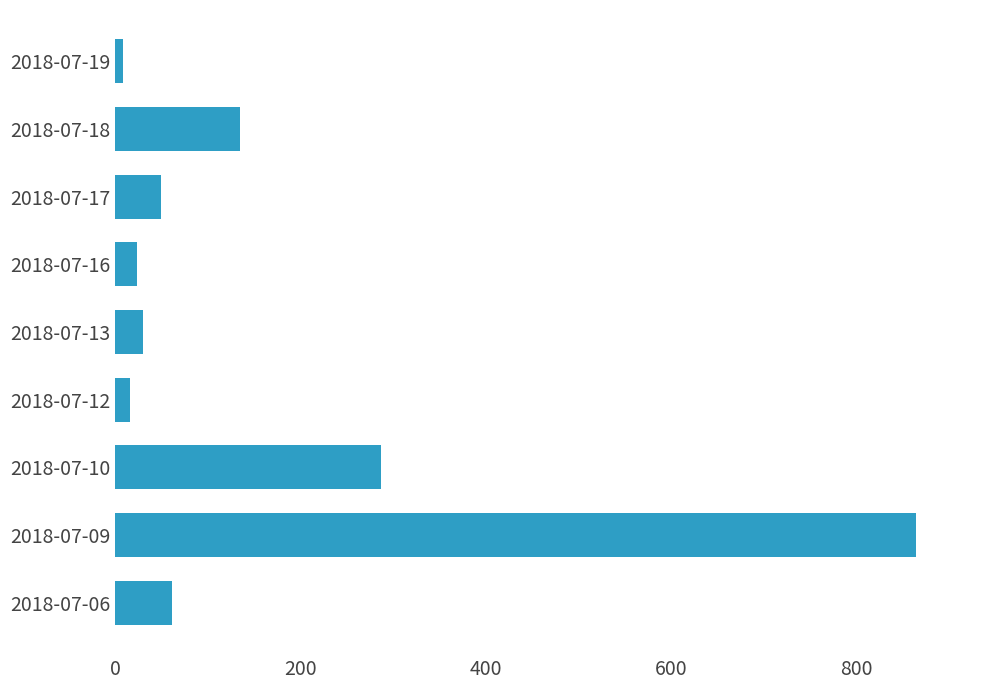

Between 2018-07-18 and 2018-07-17, which is larger?

2018-07-18